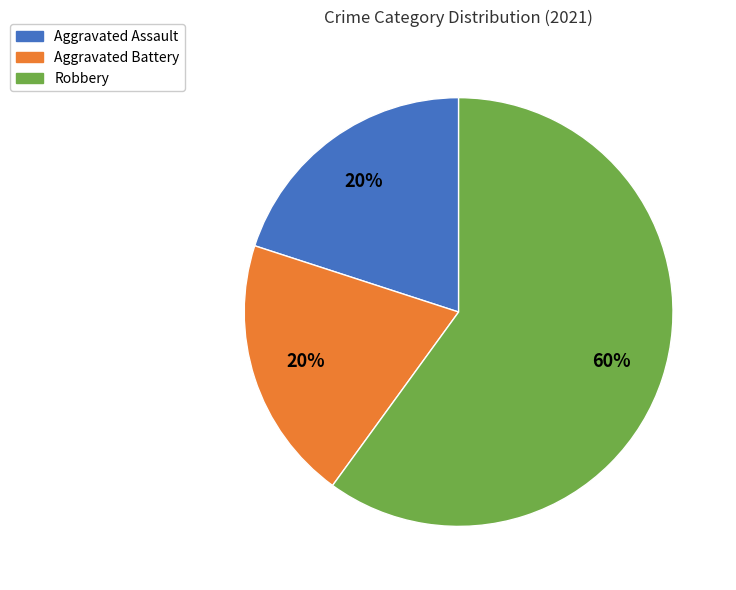

Is there any slice that represents more than half of the pie?

Yes